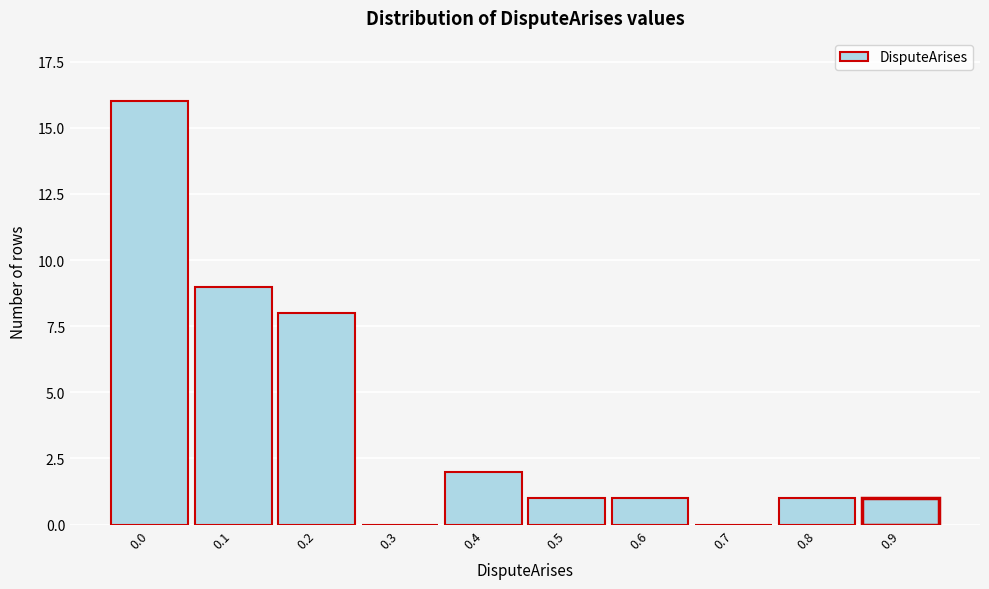

Reading left to right, transcribe all the data shown in this chart.

0.0=16	0.1=9	0.2=8	0.3=0	0.4=2	0.5=1	0.6=1	0.7=0	0.8=1	0.9=1